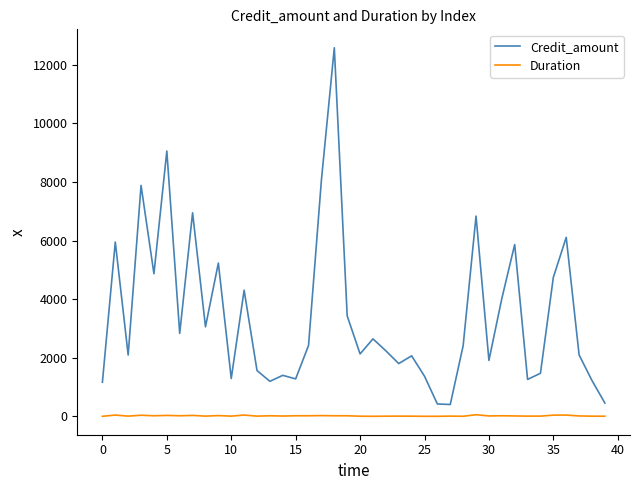

Which series has the largest total across all categories?

Credit_amount